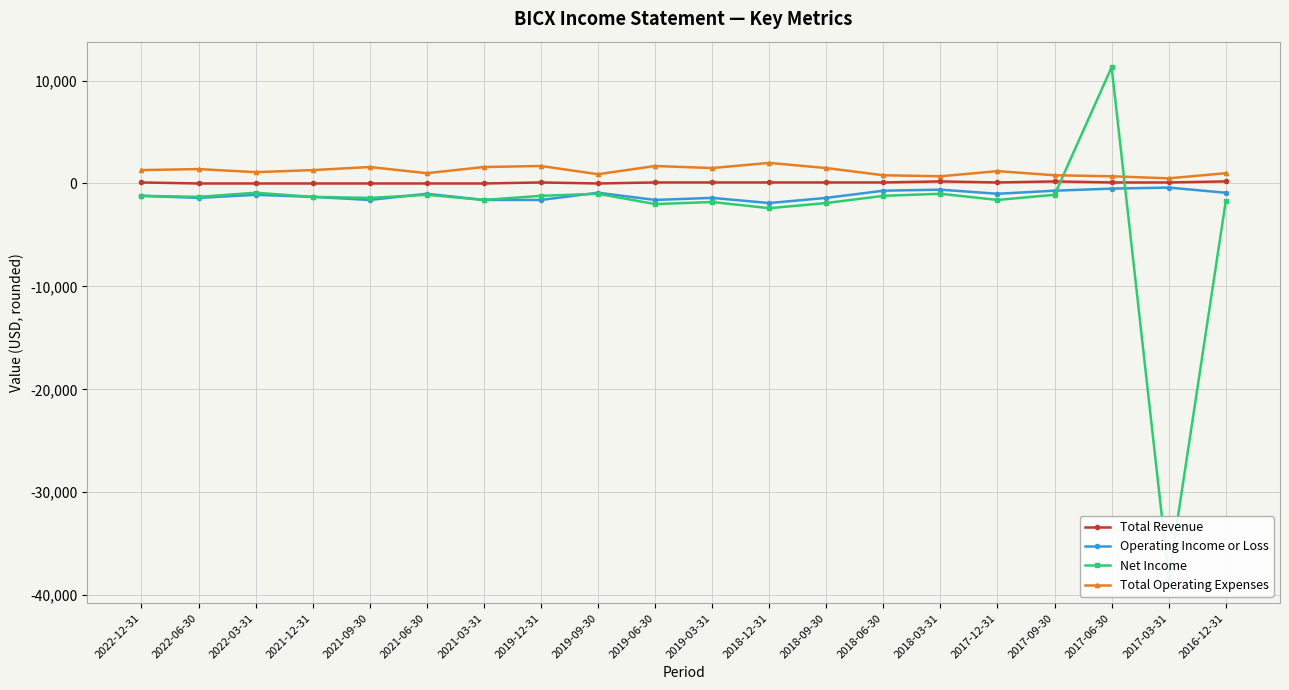

True or false: Total Revenue and Total Operating Expenses cross at least once.

False